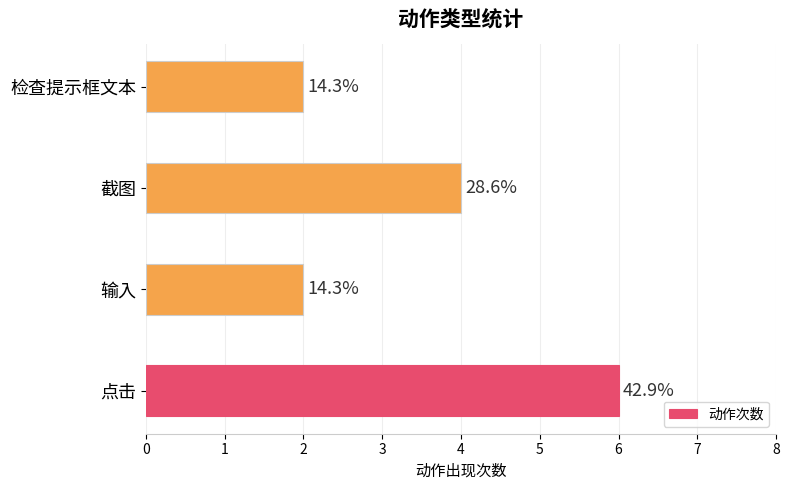

What is the smallest value displayed?

2